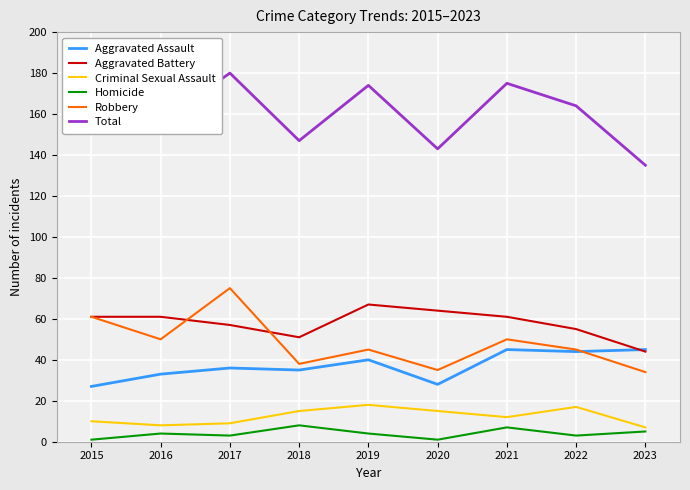

List the series in order of their peak value, lowest first.

Homicide, Criminal Sexual Assault, Aggravated Assault, Aggravated Battery, Robbery, Total